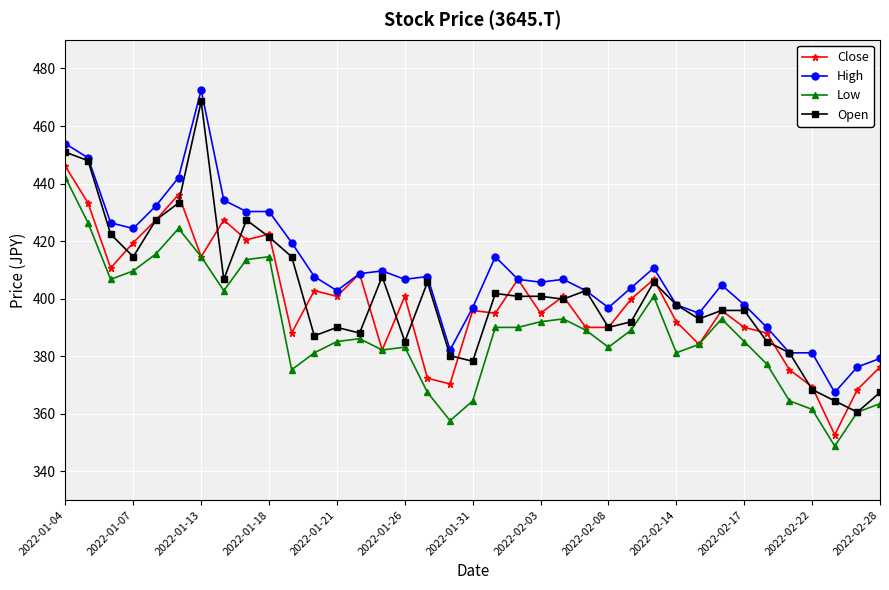

True or false: High has more than 0 interior local peaks.

True